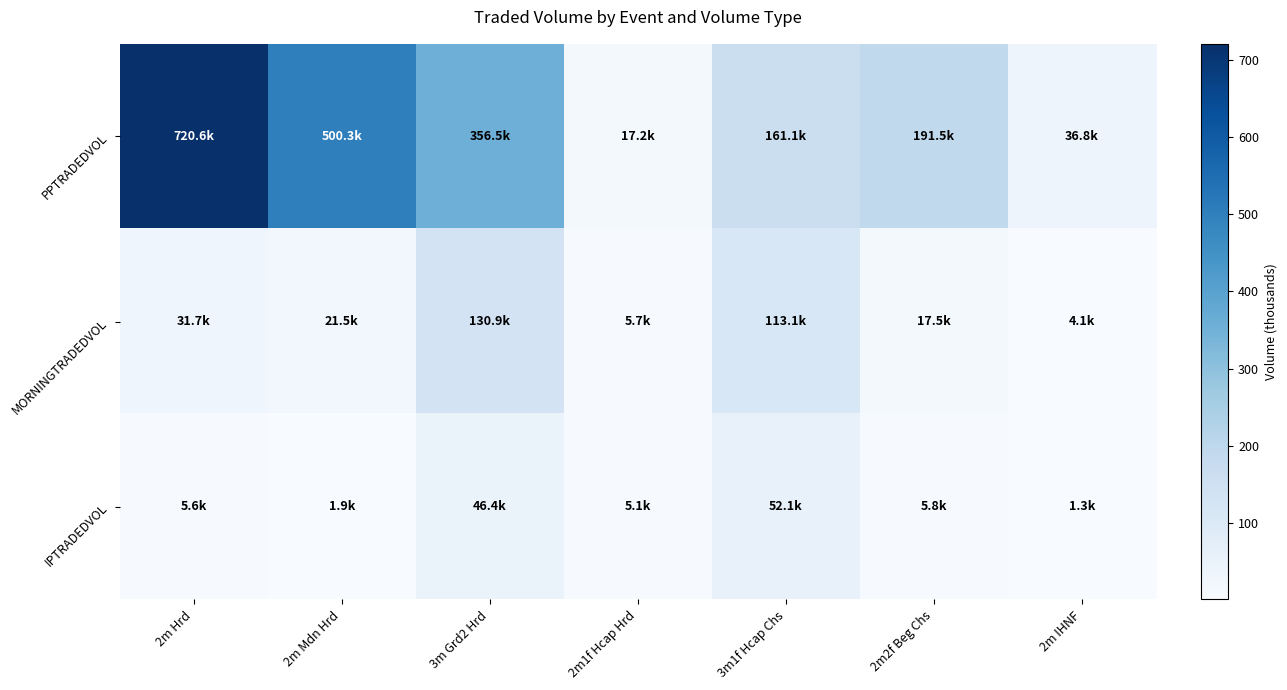

Between 3m1f Hcap Chs and 2m IHNF, which is larger?

3m1f Hcap Chs